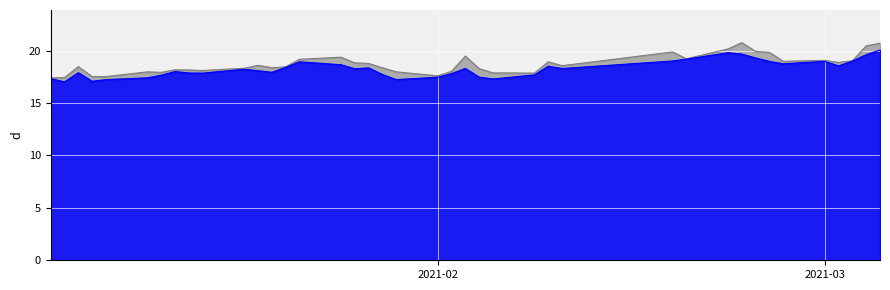

In high, how many points are lower than both neighbors (excluding endpoints)?

9